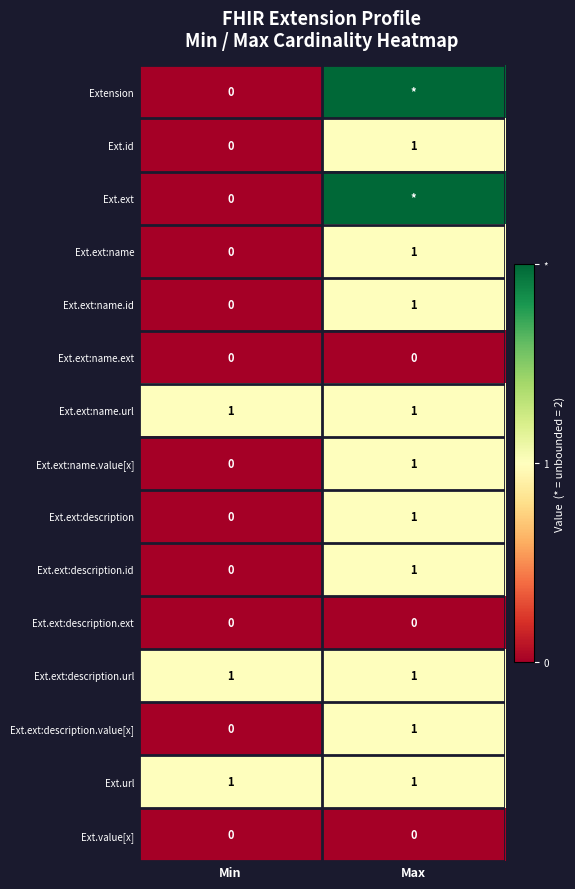

Where is Ext.id nearest to the value 0?

Min